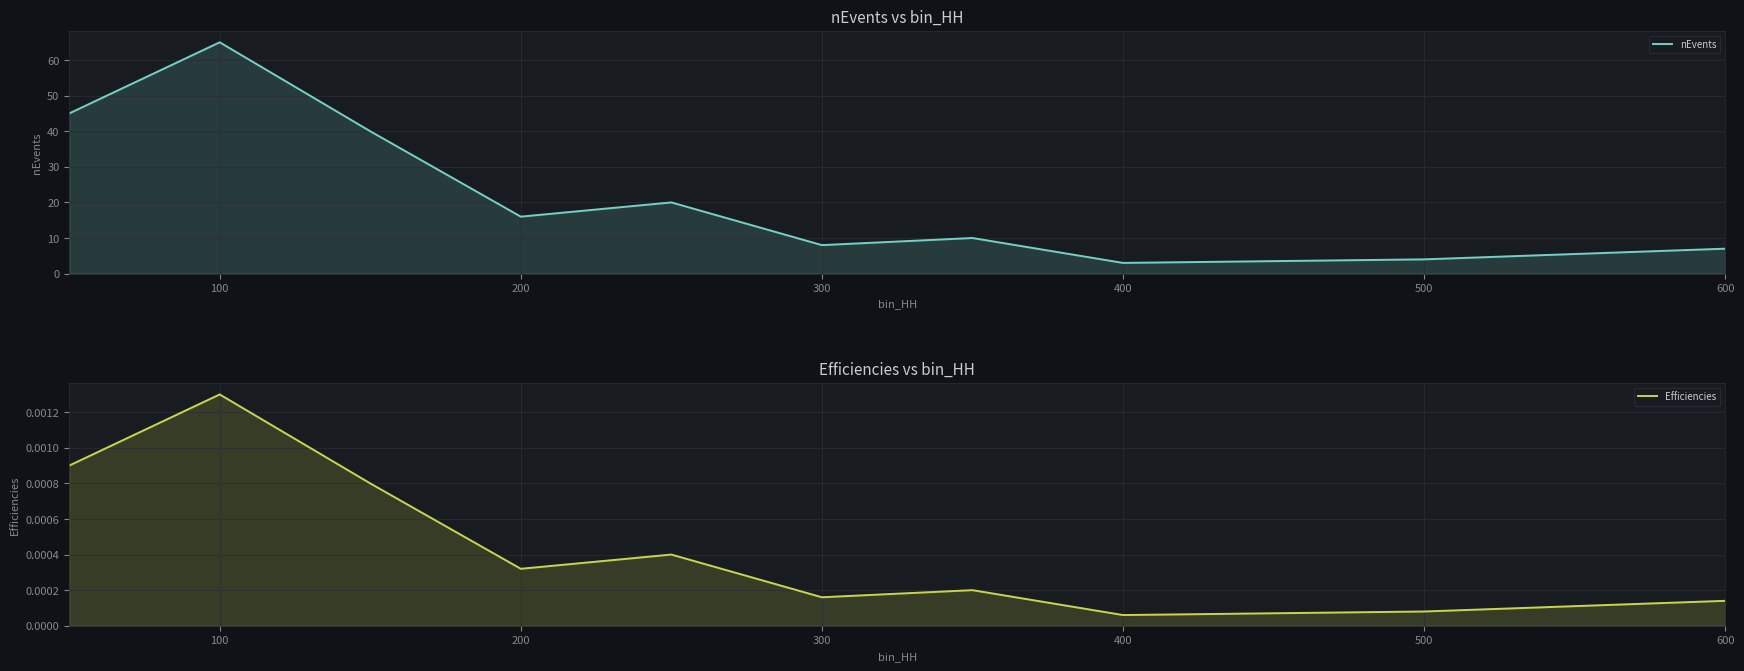

True or false: Efficiencies and nEvents cross at least once.

False